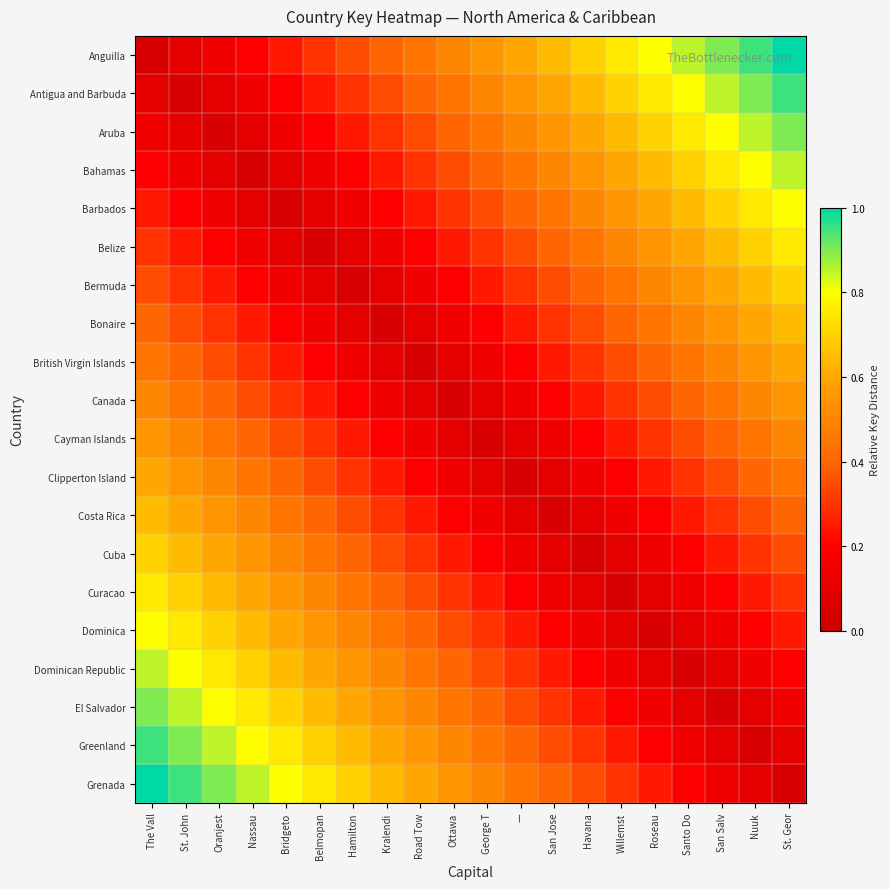

At The Vall, list the series in order from smallest to largest.

Anguilla, Antigua and Barbuda, Aruba, Bahamas, Barbados, Belize, Bermuda, Bonaire, British Virgin Islands, Canada, Cayman Islands, Clipperton Island, Costa Rica, Cuba, Curacao, Dominica, Dominican Republic, El Salvador, Greenland, Grenada